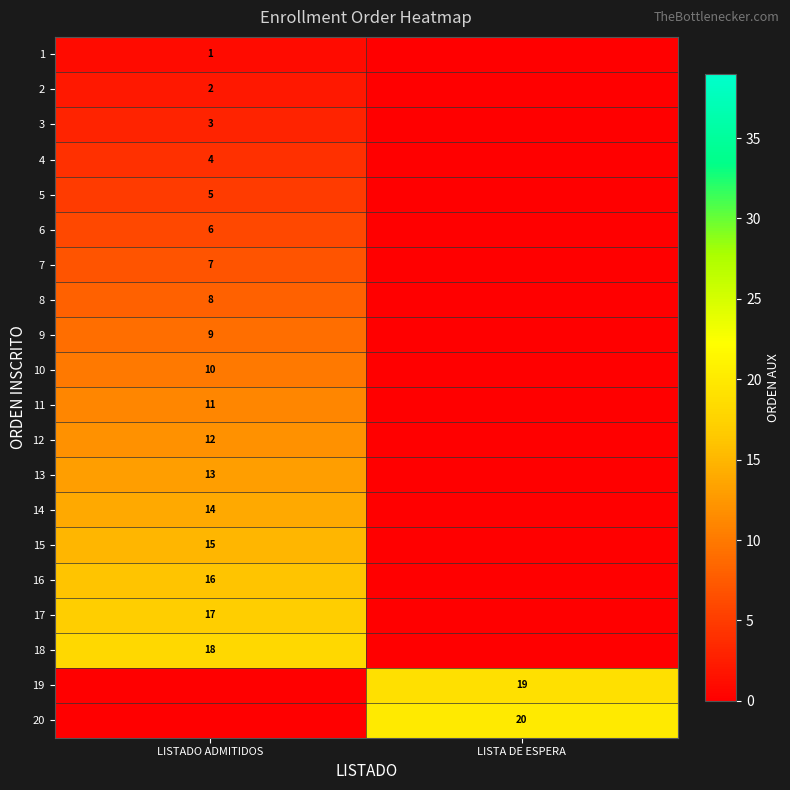

Is the value of 3 at LISTADO ADMITIDOS greater than the value of 17 at LISTADO ADMITIDOS?

No